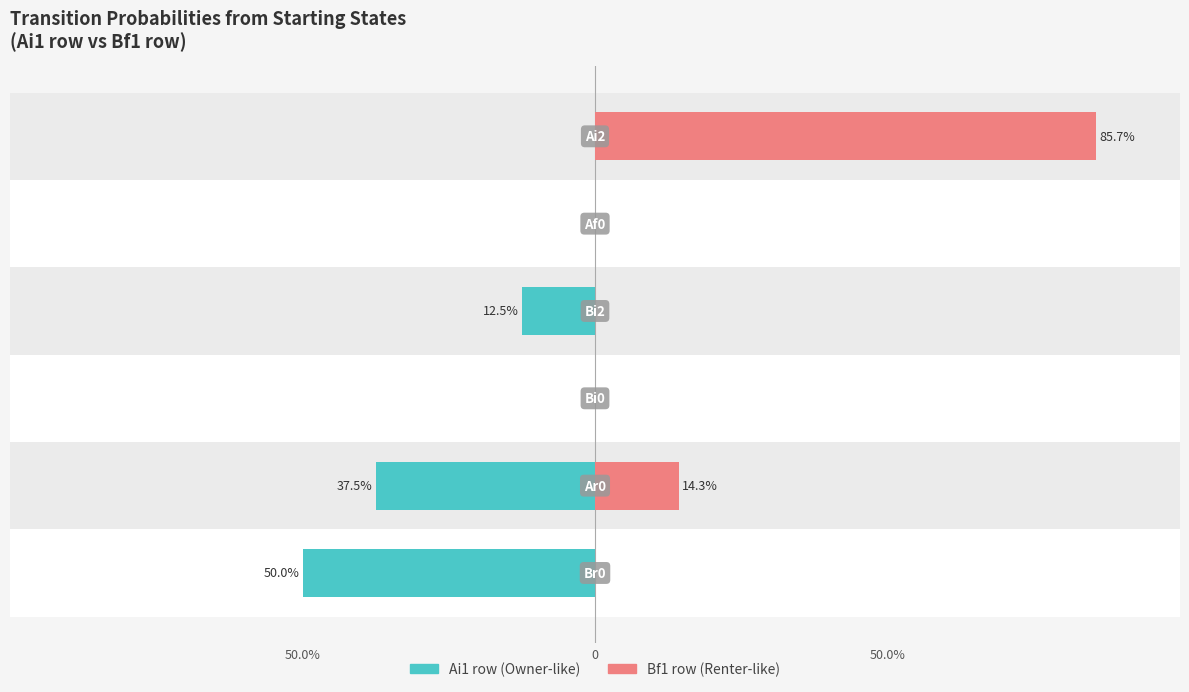

What is the difference between the Right (Bf1 row) values at Ar0 and Br0?

0.1